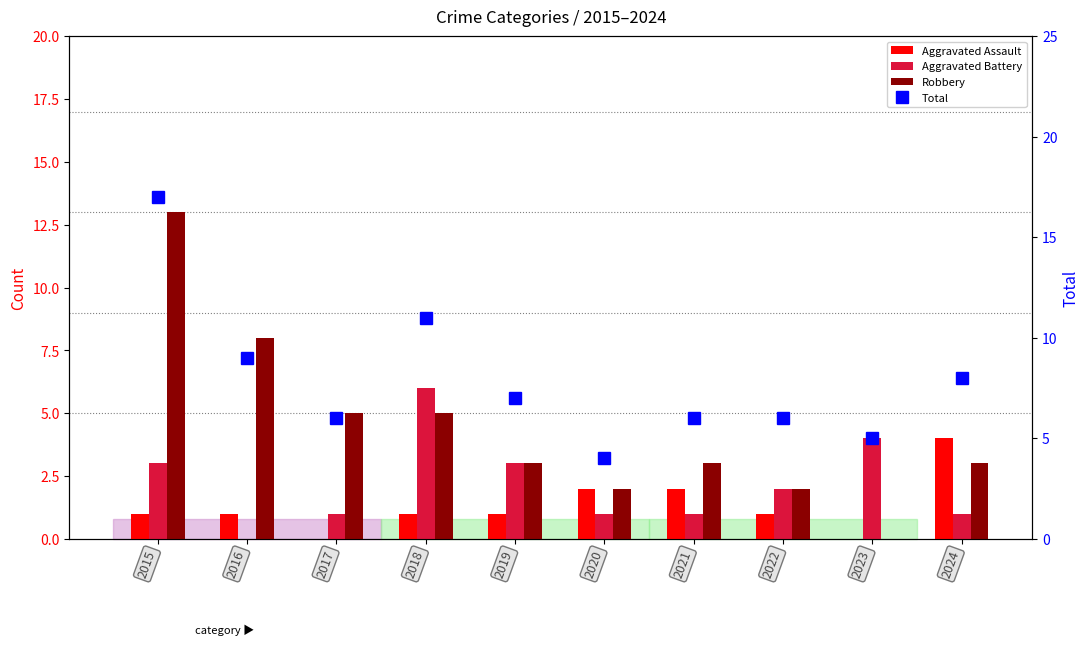

Reading left to right, what are all the values shown in this chart?

Aggravated Assault: 2015=1	2016=1	2017=0	2018=1	2019=1	2020=2	2021=2	2022=1	2023=0	2024=4
Aggravated Battery: 2015=3	2016=0	2017=1	2018=6	2019=3	2020=1	2021=1	2022=2	2023=4	2024=1
Robbery: 2015=13	2016=8	2017=5	2018=5	2019=3	2020=2	2021=3	2022=2	2023=0	2024=3
Total: 2015=17	2016=9	2017=6	2018=11	2019=7	2020=4	2021=6	2022=6	2023=5	2024=8